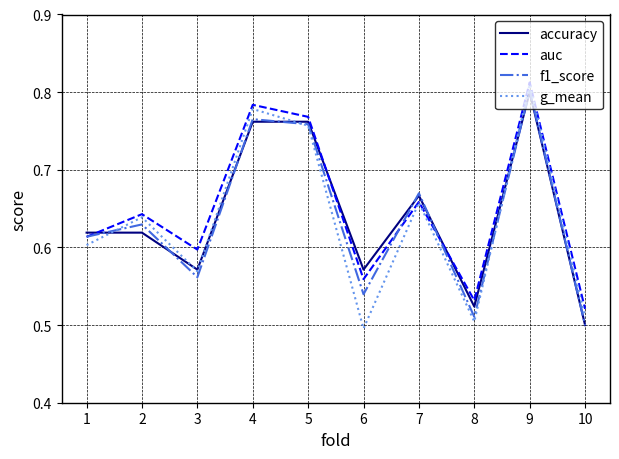

Which category has the highest value in the accuracy series?

9